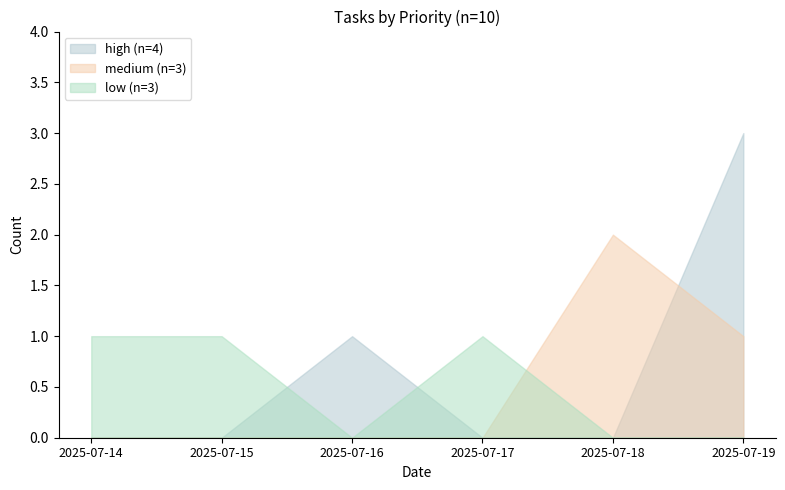

Between 2025-07-14 and 2025-07-18, which series saw the biggest shift?

medium (n=3)